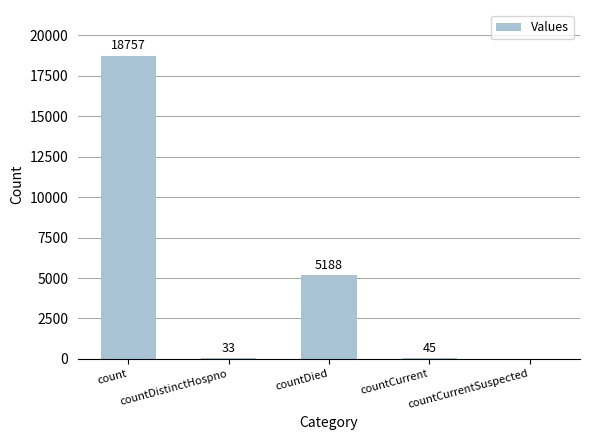

How many data points does each series have?

5